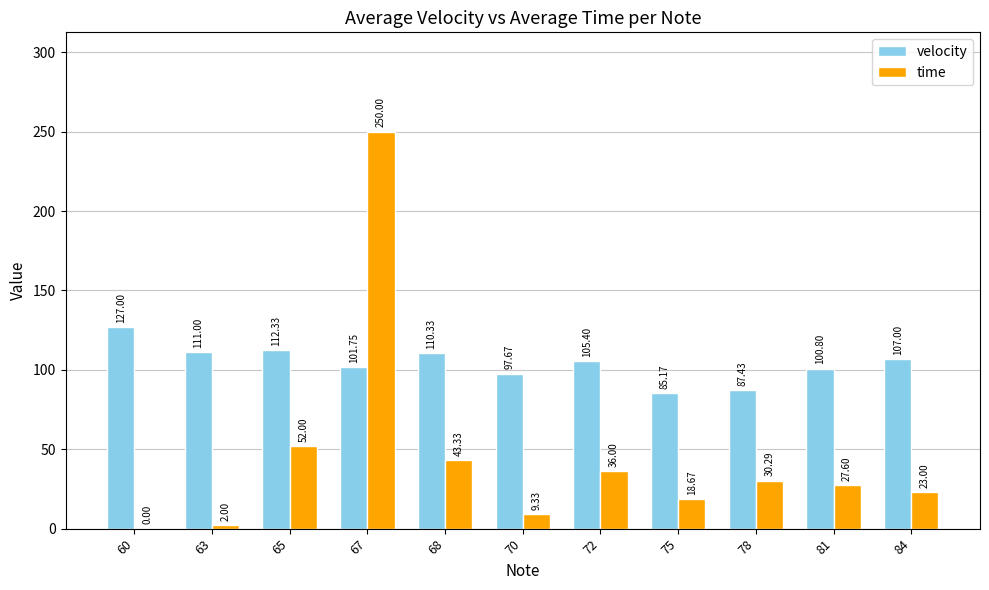

How many positive values does the time series have?

10